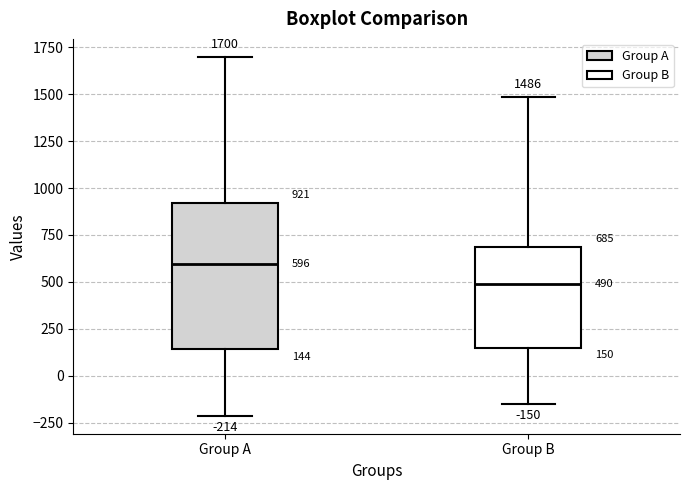

Which box has the highest median line?

Group A